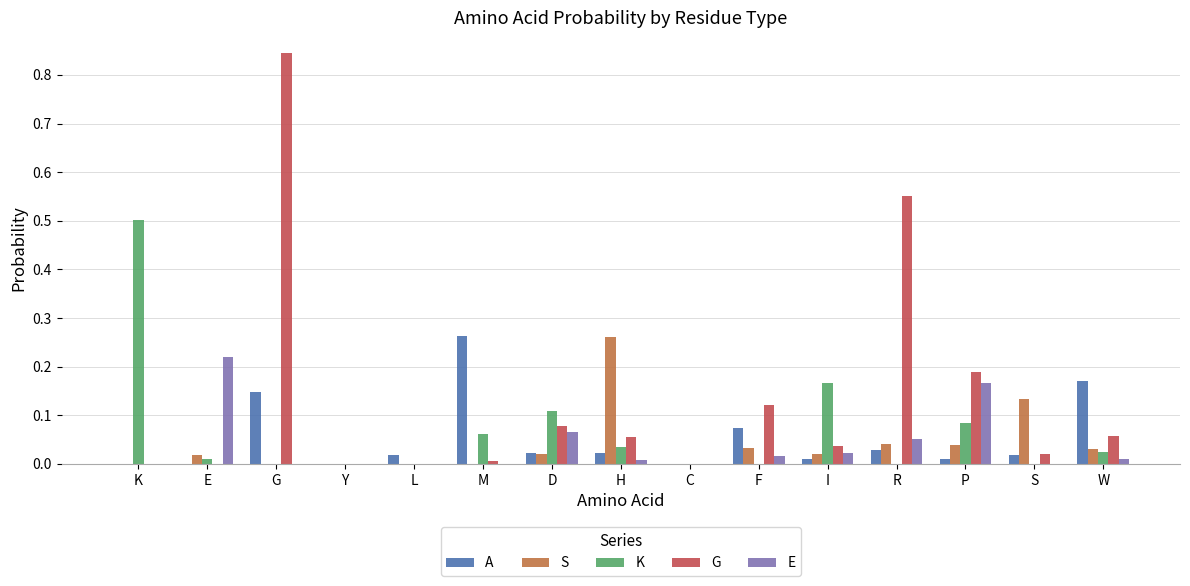

What are all the series names shown in the legend?

A, S, K, G, E